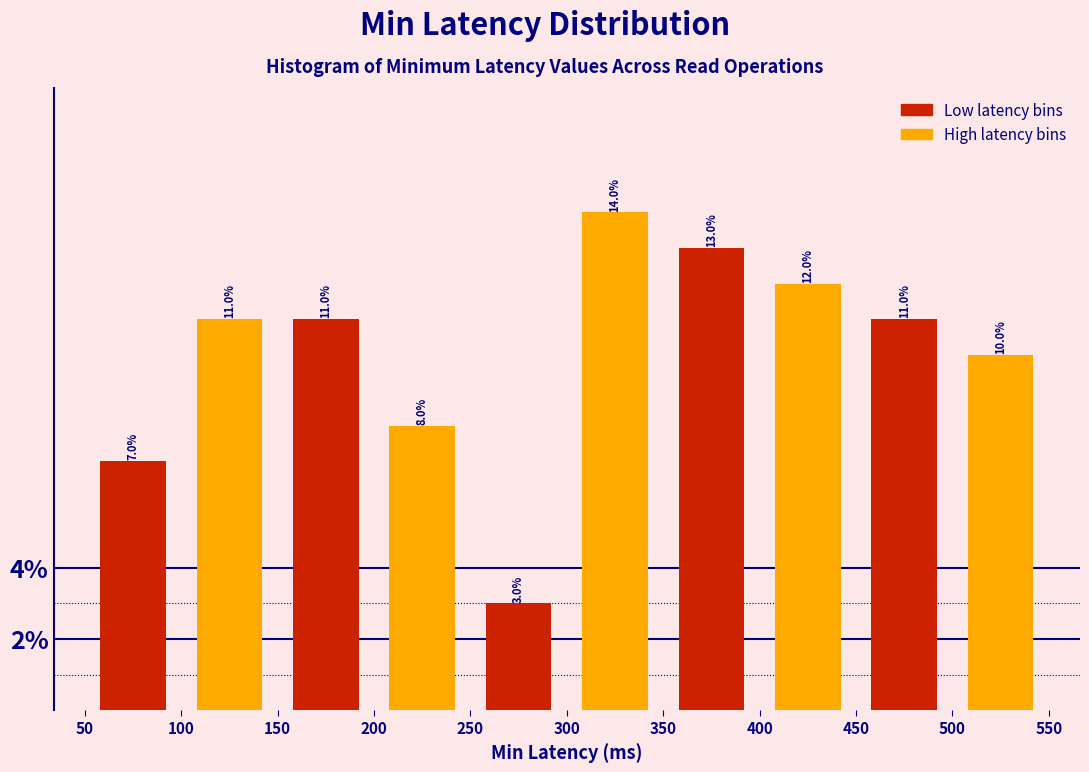

Reading left to right, transcribe this chart: for each bar, give the range it covers on the x-axis and its height.

50 to 100: 7.0
100 to 150: 11.0
150 to 200: 11.0
200 to 250: 8.0
250 to 300: 3.0
300 to 350: 14.0
350 to 400: 13.0
400 to 450: 12.0
450 to 500: 11.0
500 to 550: 10.0